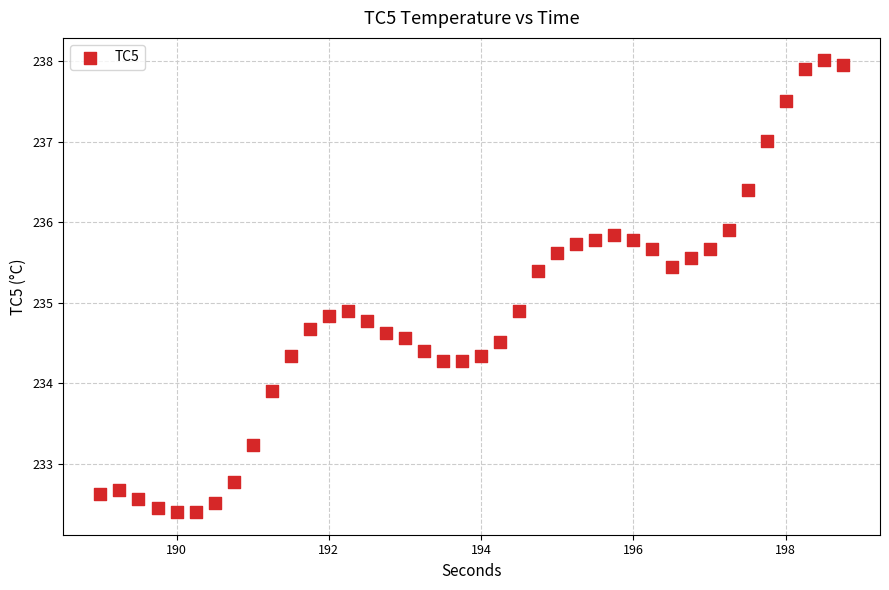

What is the range of Y values (max minus min)?

5.6